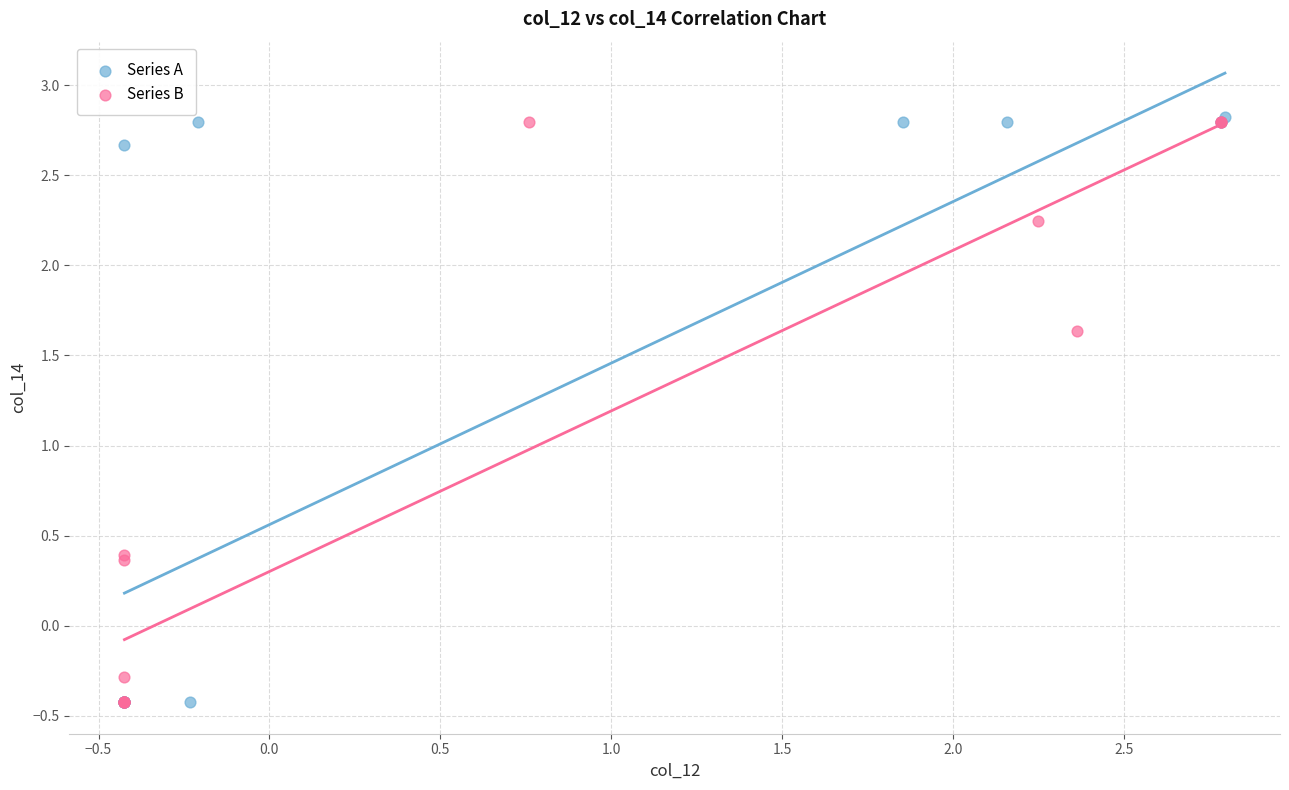

What are all the series names shown in the legend?

Series A, Series B